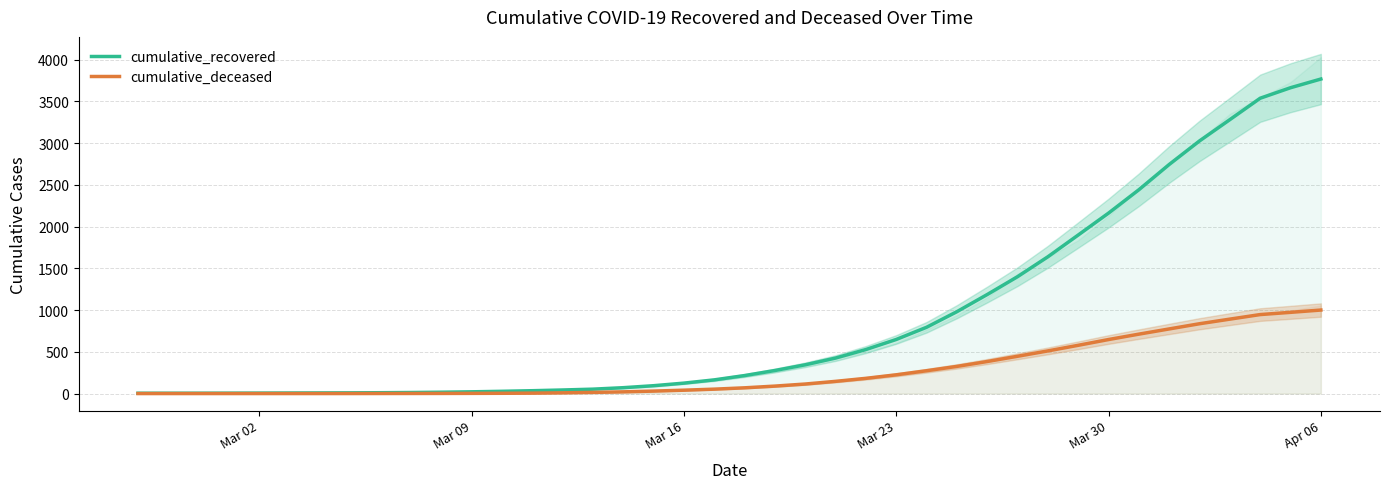

Which category has the highest value in the cumulative_recovered series?

Apr 06